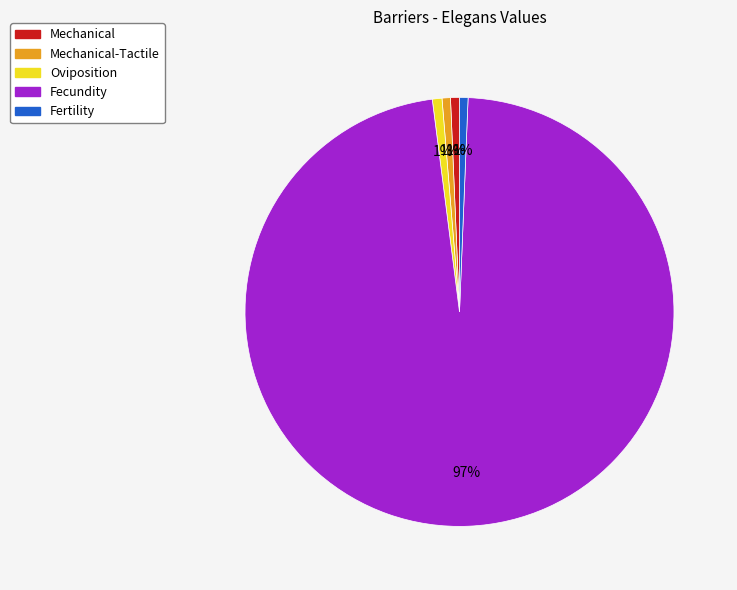

Which category has the biggest portion of the pie?

Fecundity